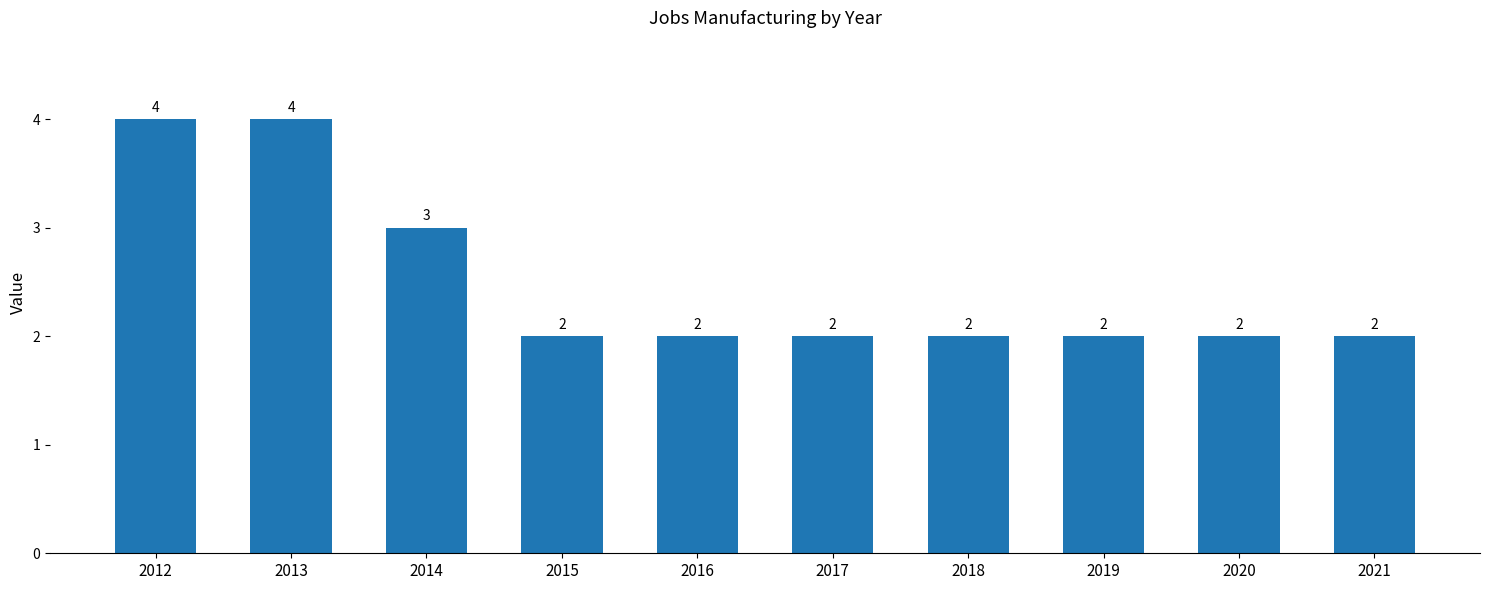

How many bars are there in total?

10